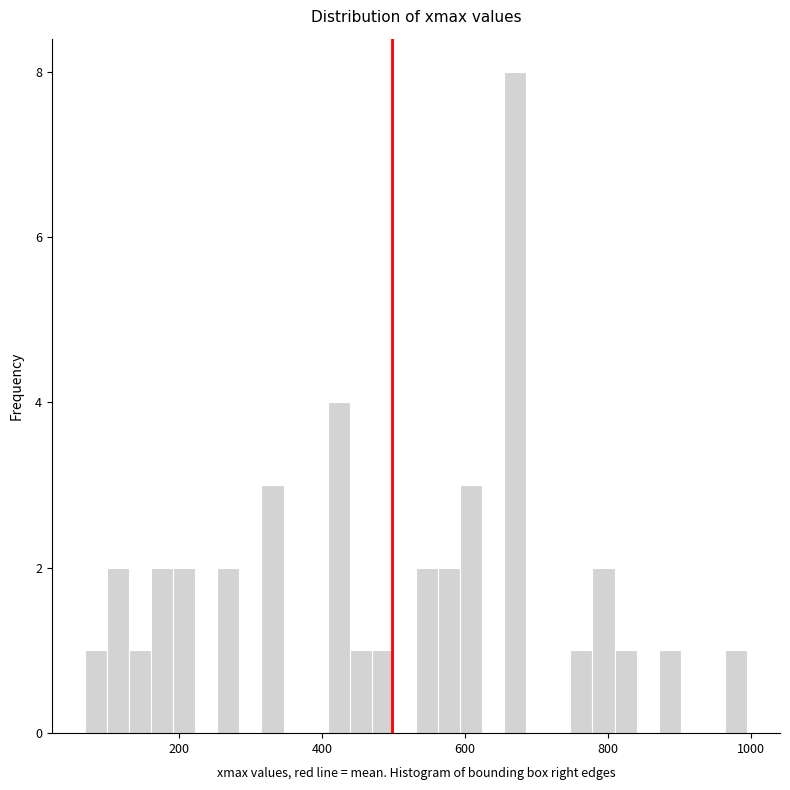

Read against the x-axis, roughly where is the centre of the tallest bar?

660